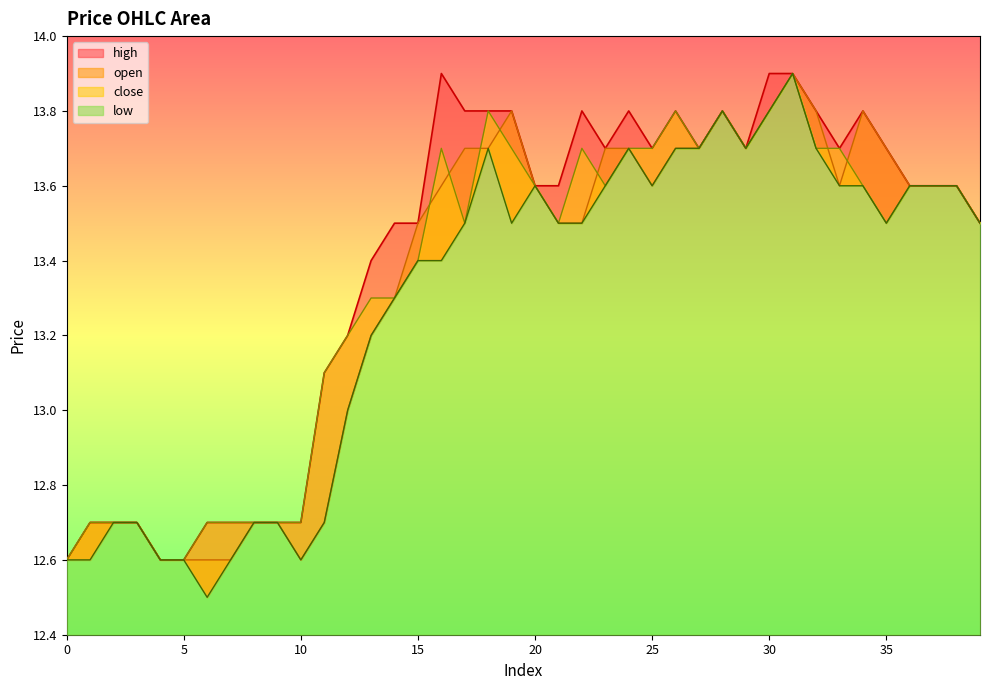

Between 20 and 34, which is larger?

34